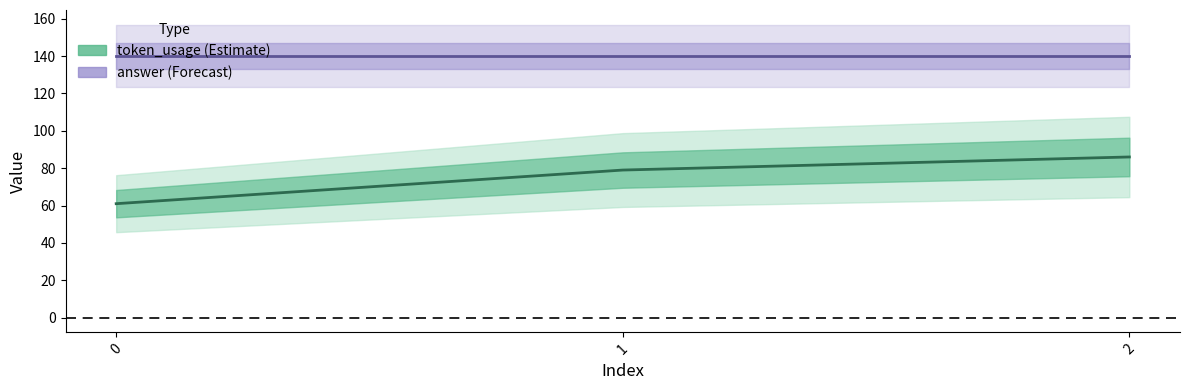

Rank the categories by value from lowest to highest.

0, 1, 2